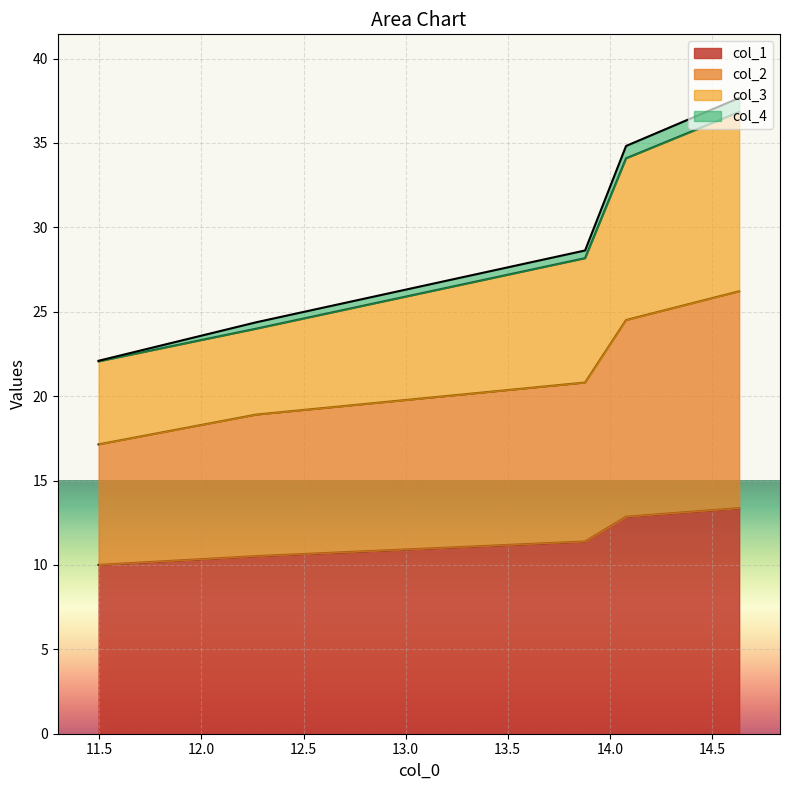

What is the lowest value of the col_1 series?

10.0